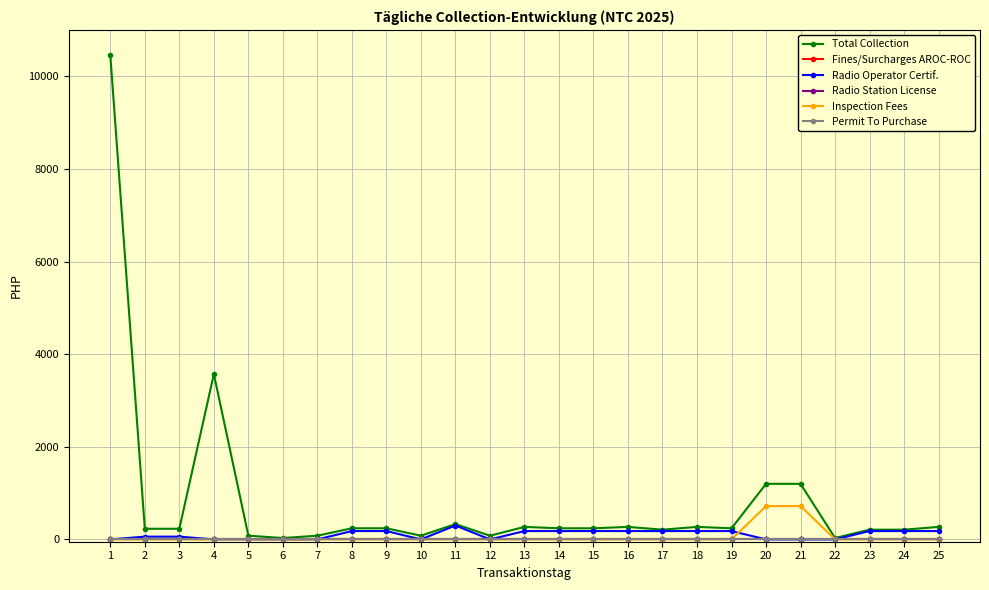

Which label corresponds to the smallest value in the chart?

1